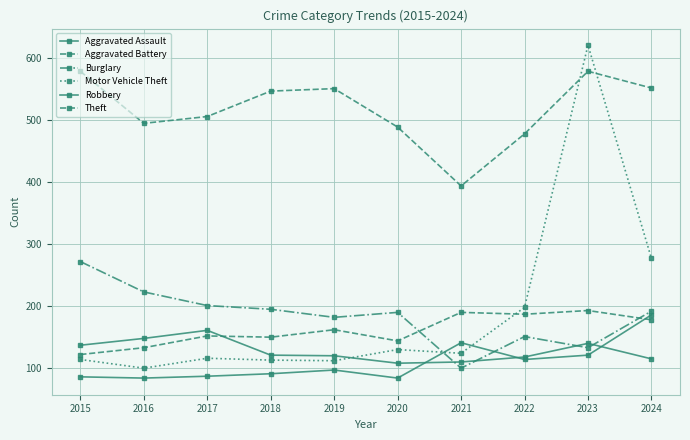

Count the number of data series in this chart.

6